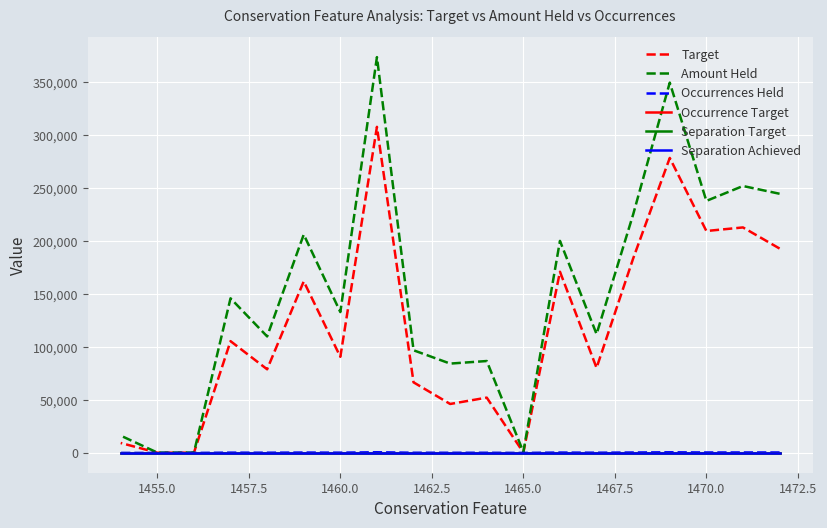

In Amount Held, how many points are lower than both neighbors (excluding endpoints)?

6